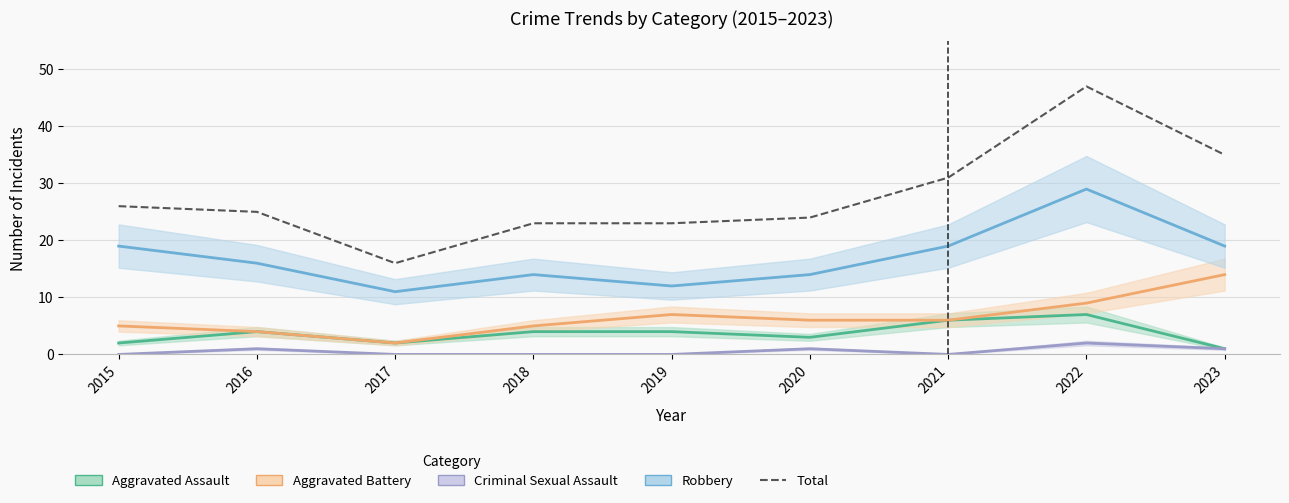

How many data points in Aggravated Assault are less than 4?

4